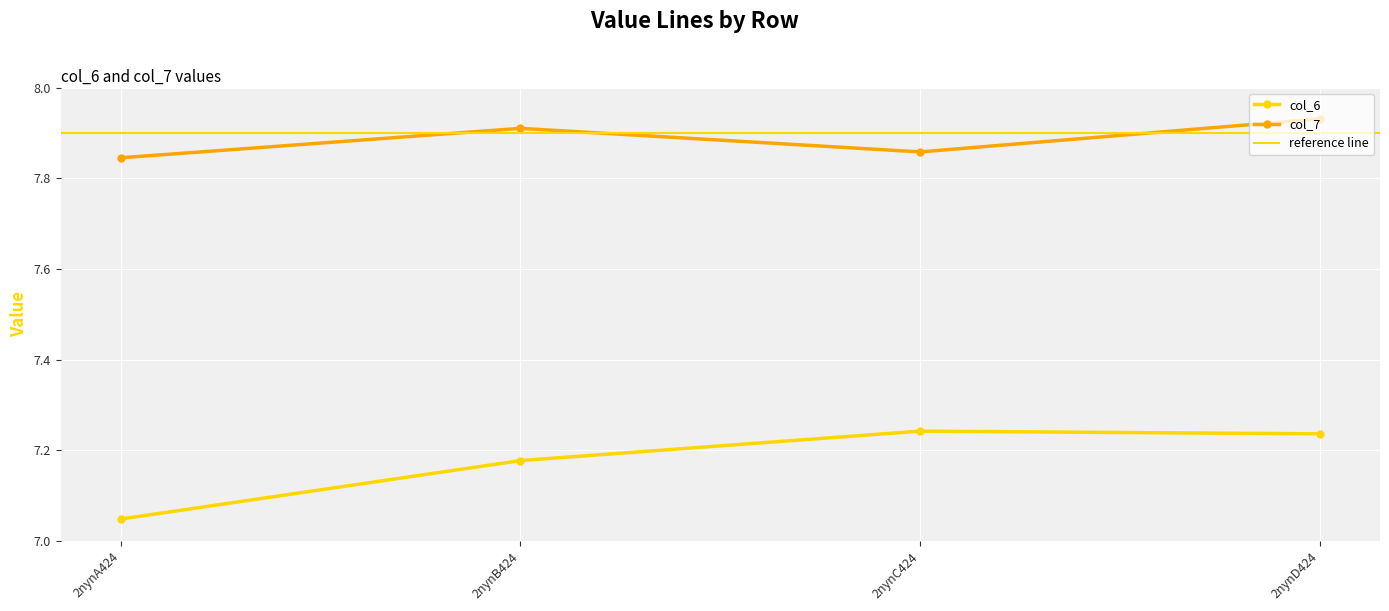

True or false: col_7 and col_6 cross at least once.

False